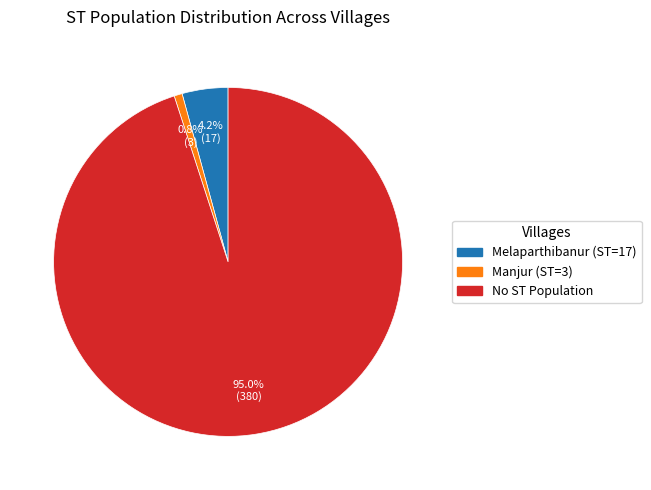

Is there any slice that represents more than half of the pie?

Yes